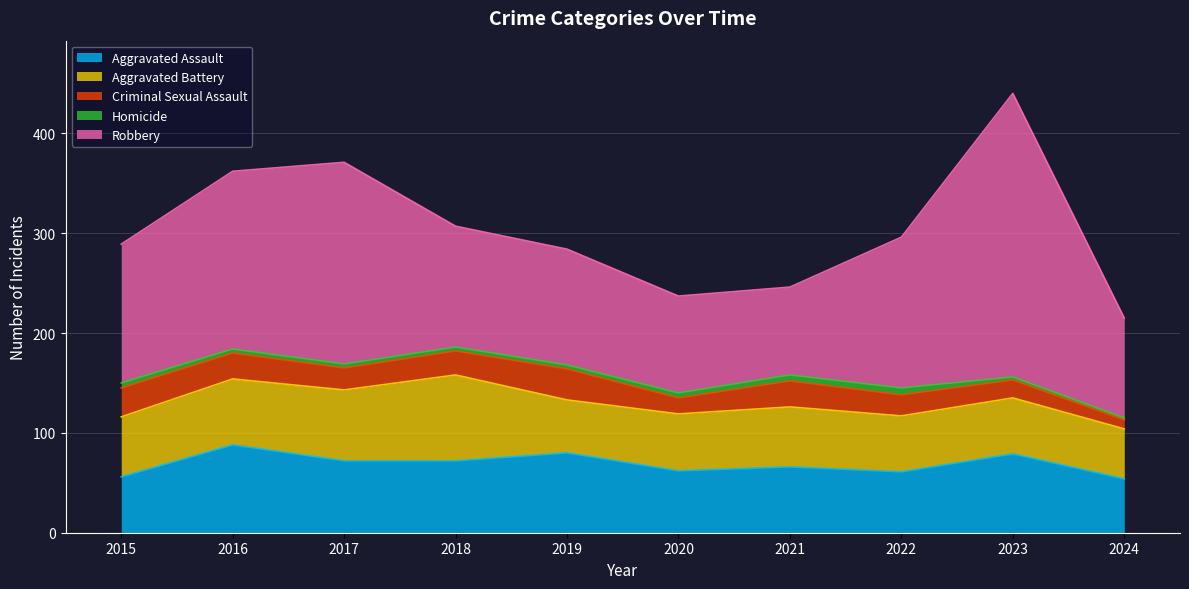

Is the value of Aggravated Battery at 2017 greater than the value of Criminal Sexual Assault at 2023?

Yes